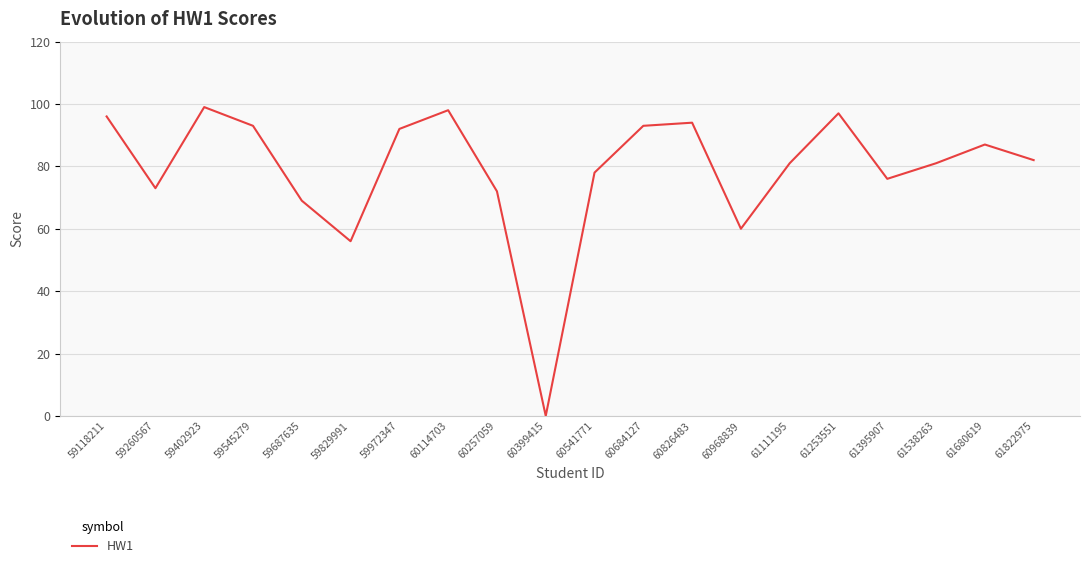

Does the chart have visible grid lines?

Yes